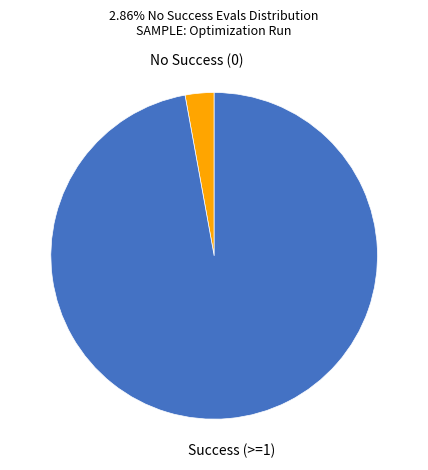

How many slices are in this pie chart?

2